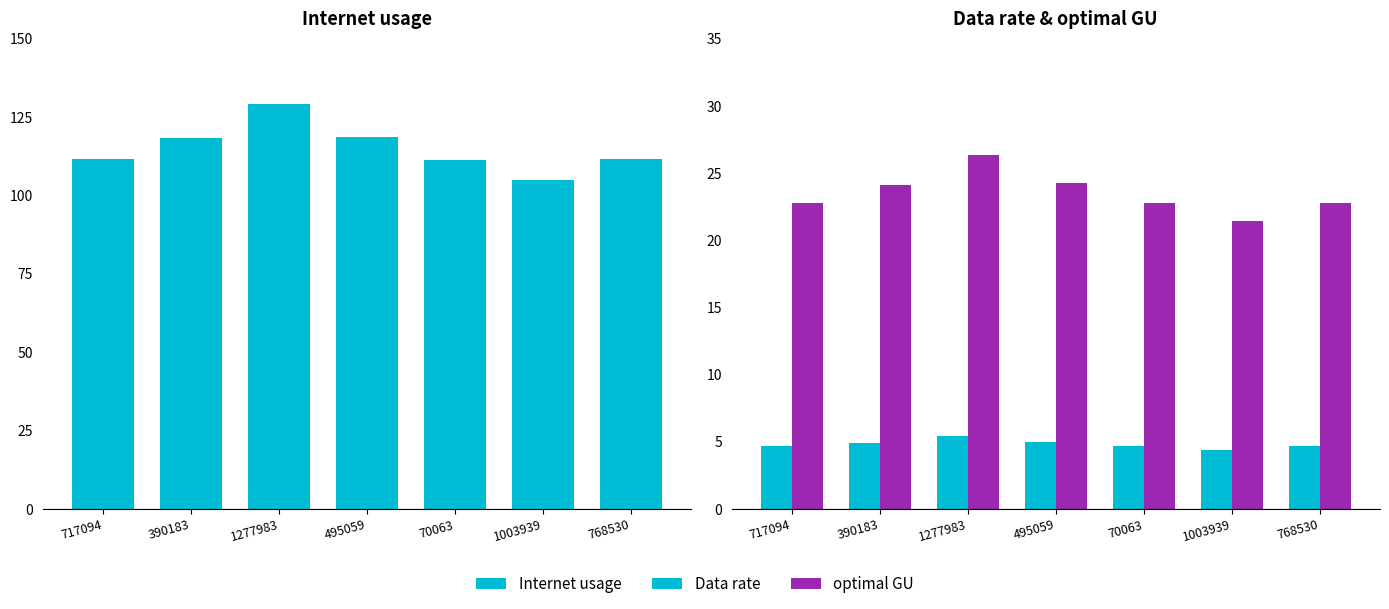

Reading left to right, list all the values displayed in this chart.

Internet usage: 717094=111.5	390183=118.2	1277983=129.1	495059=118.7	70063=111.4	1003939=104.9	768530=111.5
Data rate: 717094=4.6	390183=4.9	1277983=5.4	495059=4.9	70063=4.6	1003939=4.4	768530=4.6
optimal GU: 717094=22.8	390183=24.1	1277983=26.4	495059=24.2	70063=22.7	1003939=21.4	768530=22.8